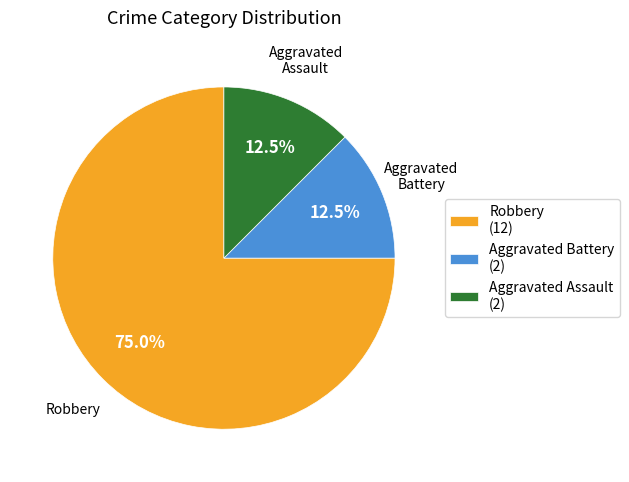

Which slice is the largest?

Robbery (12)